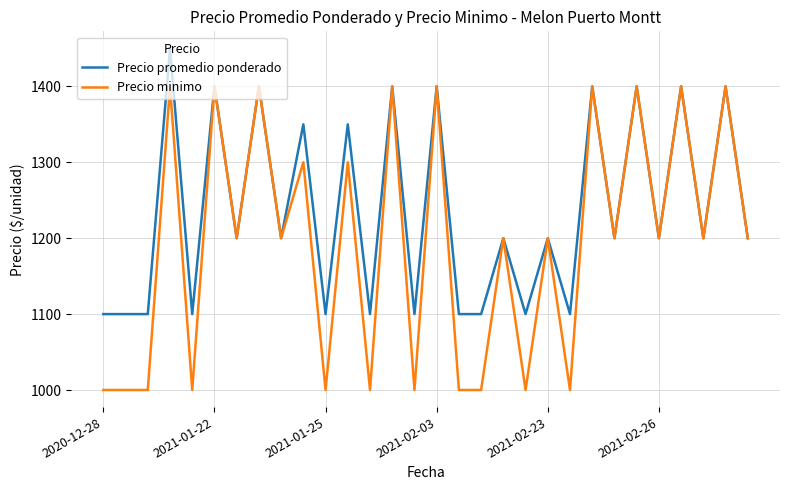

Which series has the largest range (max minus min)?

Precio minimo